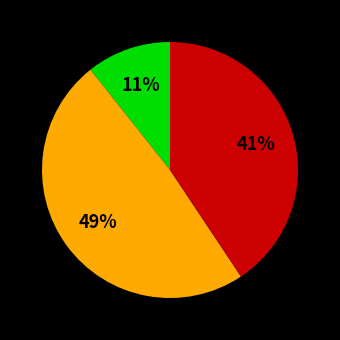

Is there any slice that represents more than half of the pie?

No